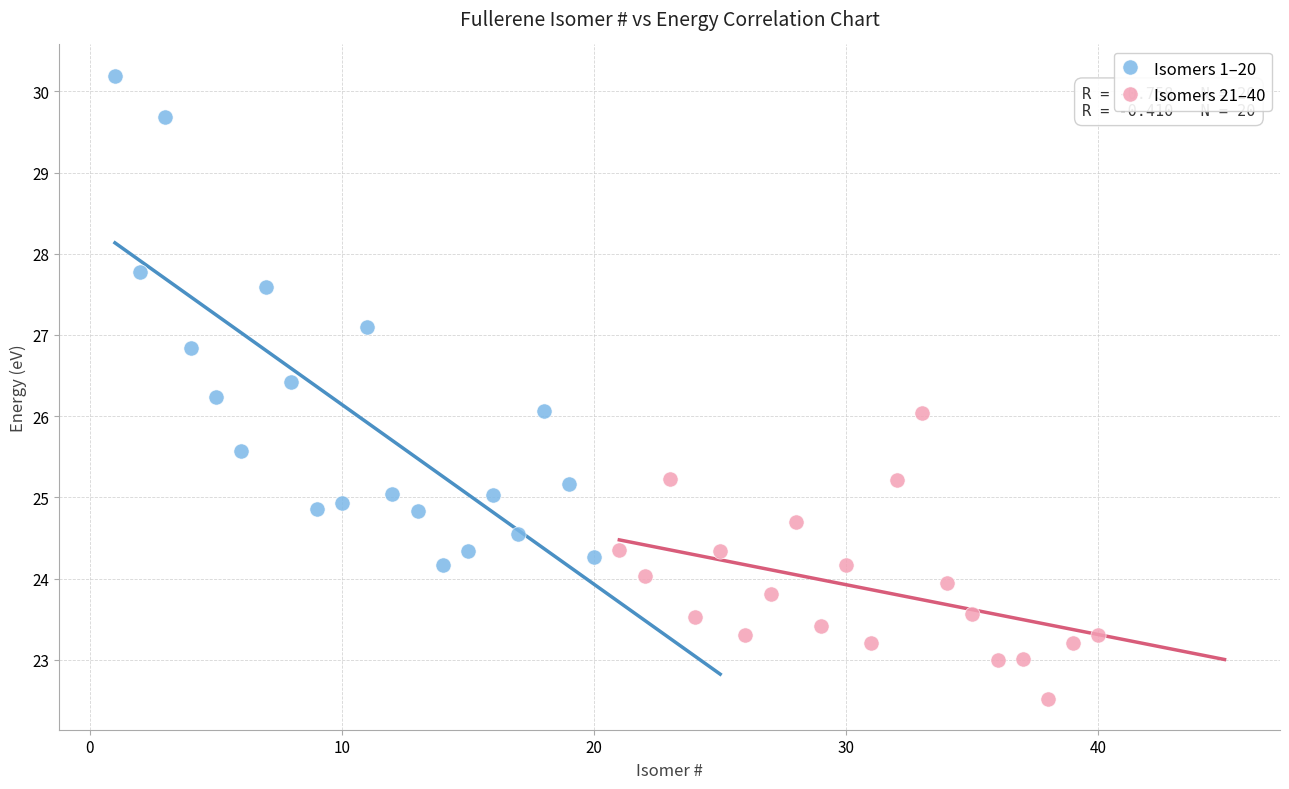

Which series has the largest Y range (max minus min)?

Isomers 1–20